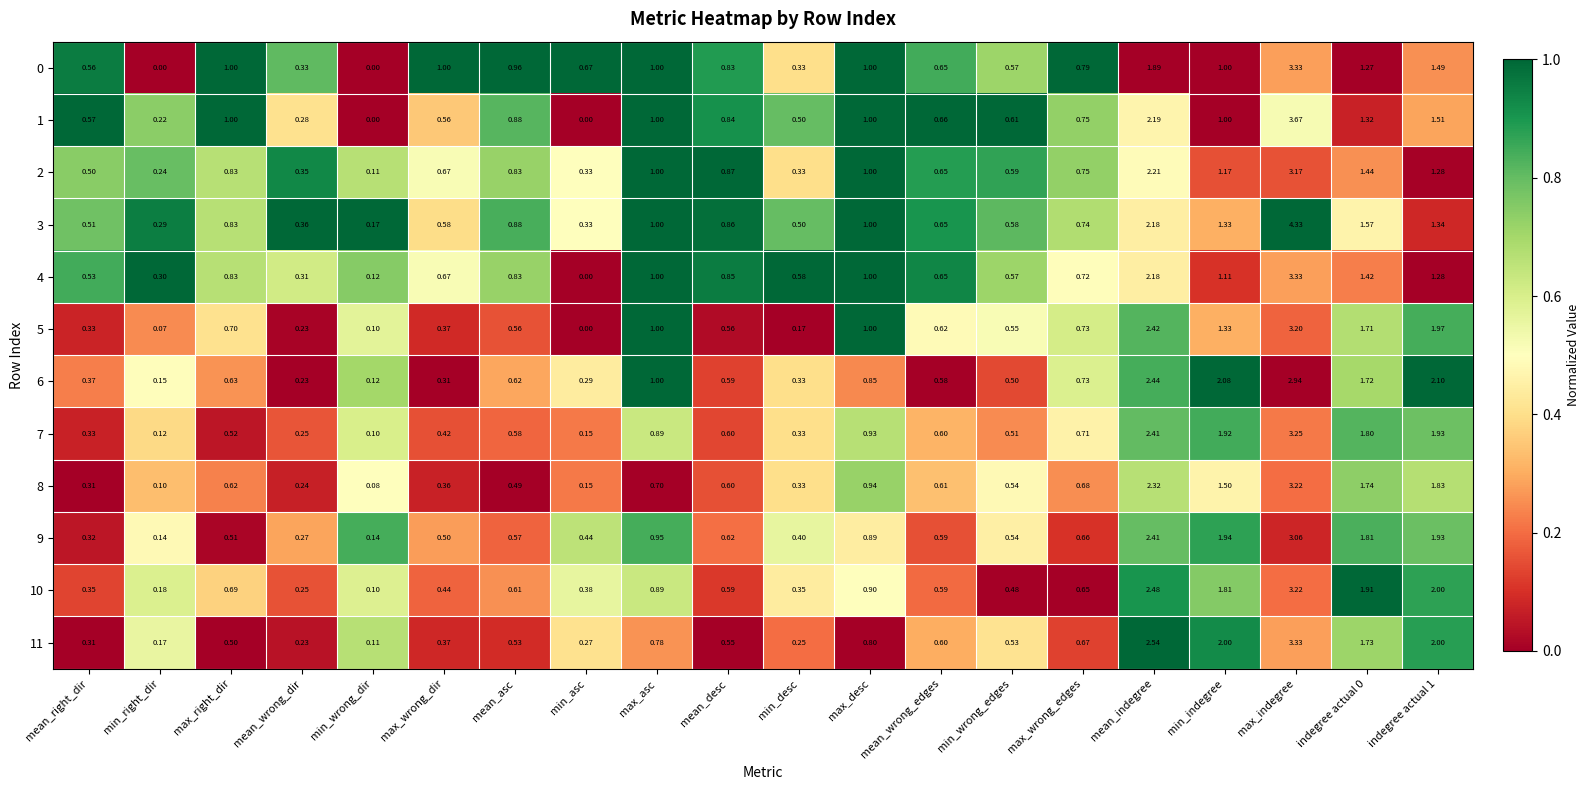

At which label does 2 reach its minimum?

min_wrong_dir